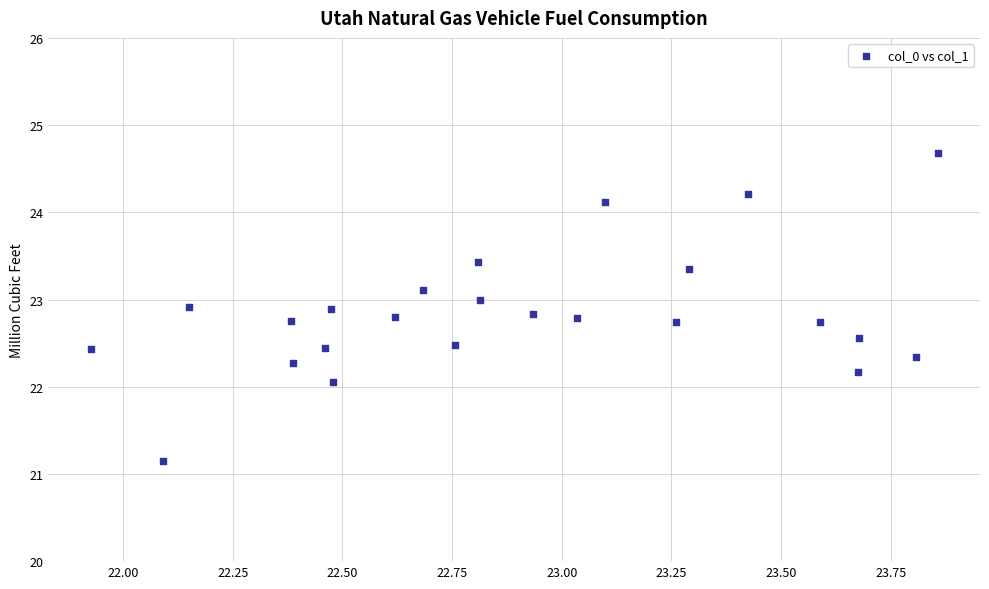

What is the range of X values (max minus min)?

1.9